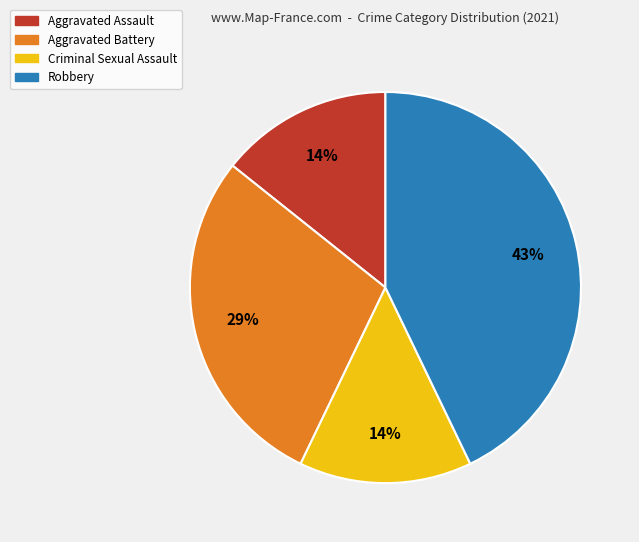

What percentage is the Aggravated Assault slice, to the nearest percent?

14%